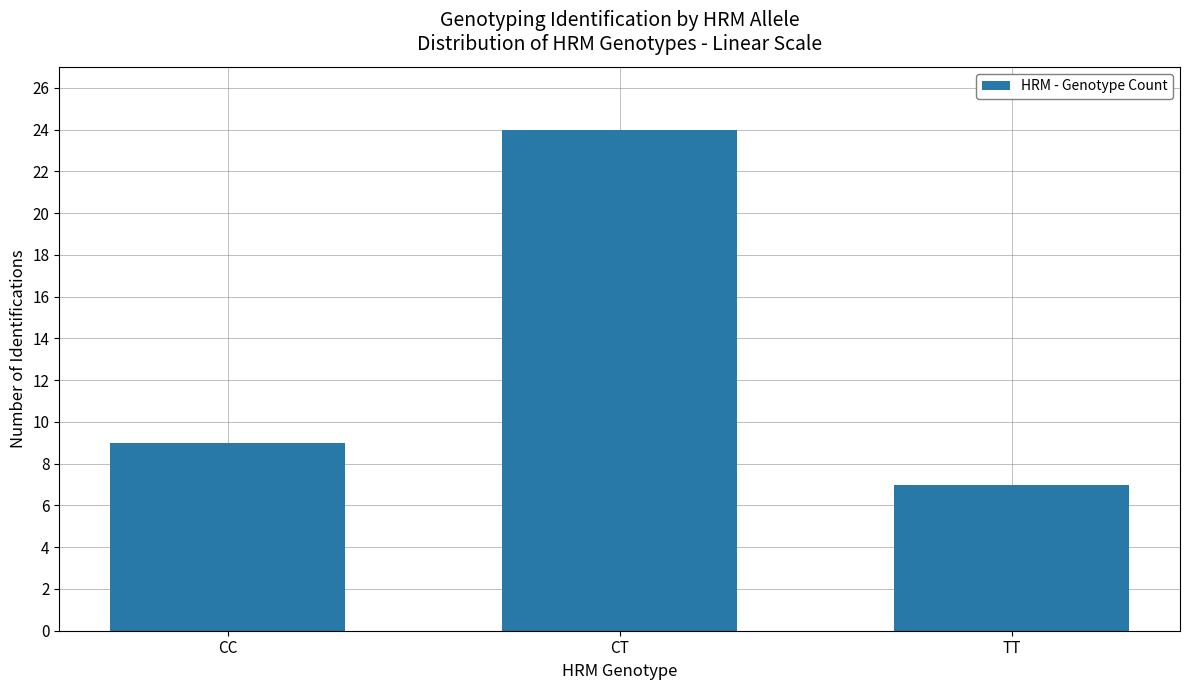

The value at CT is 24. True or false?

True